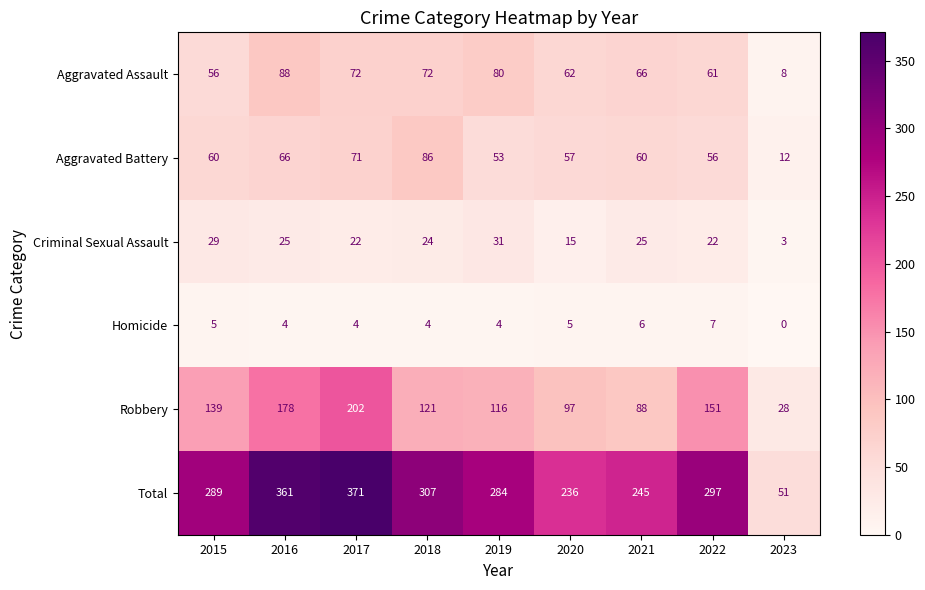

At which label is Total closest to 211?

2020